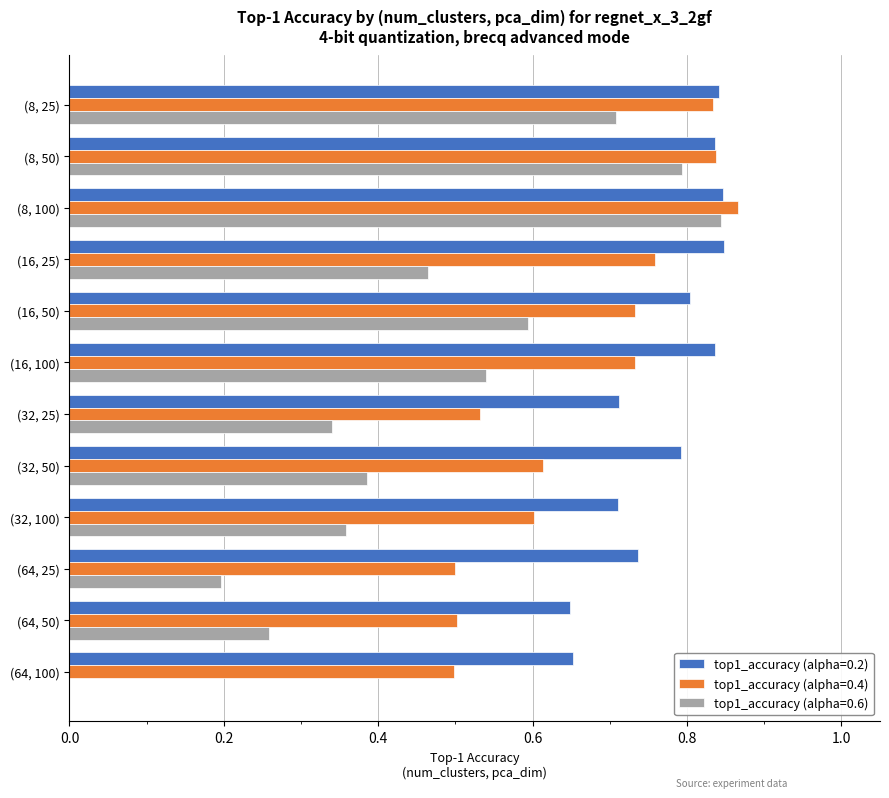

Is it true that top1_accuracy (alpha=0.2) equals 0.7 at (32, 100)?

True